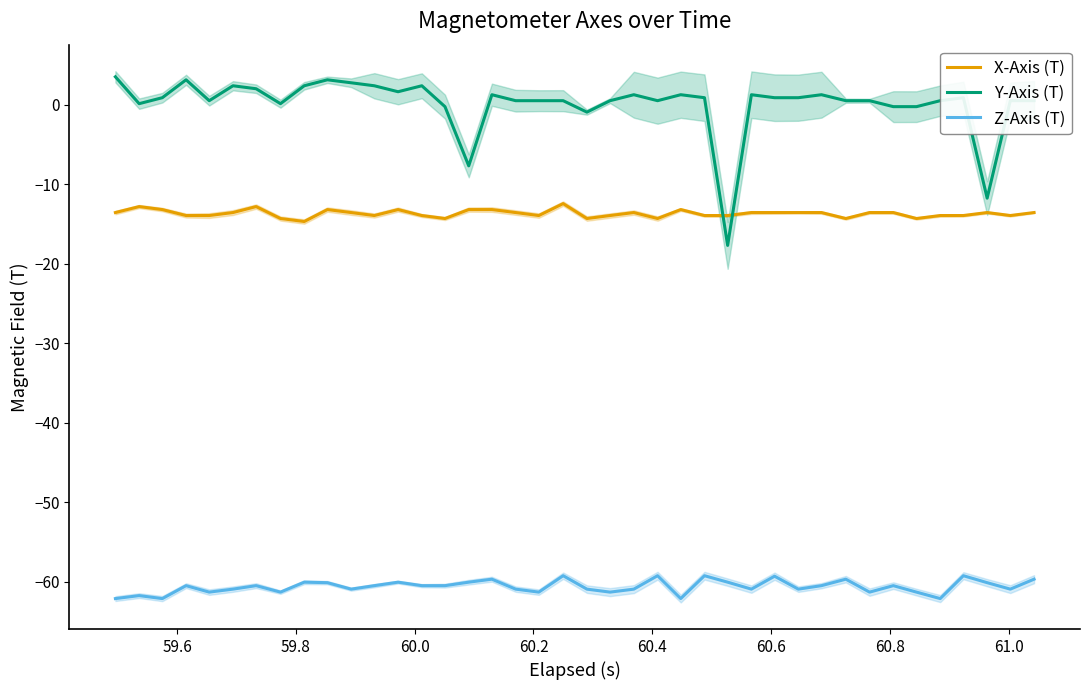

How many times do X-Axis (T) and Y-Axis (T) cross each other?

2